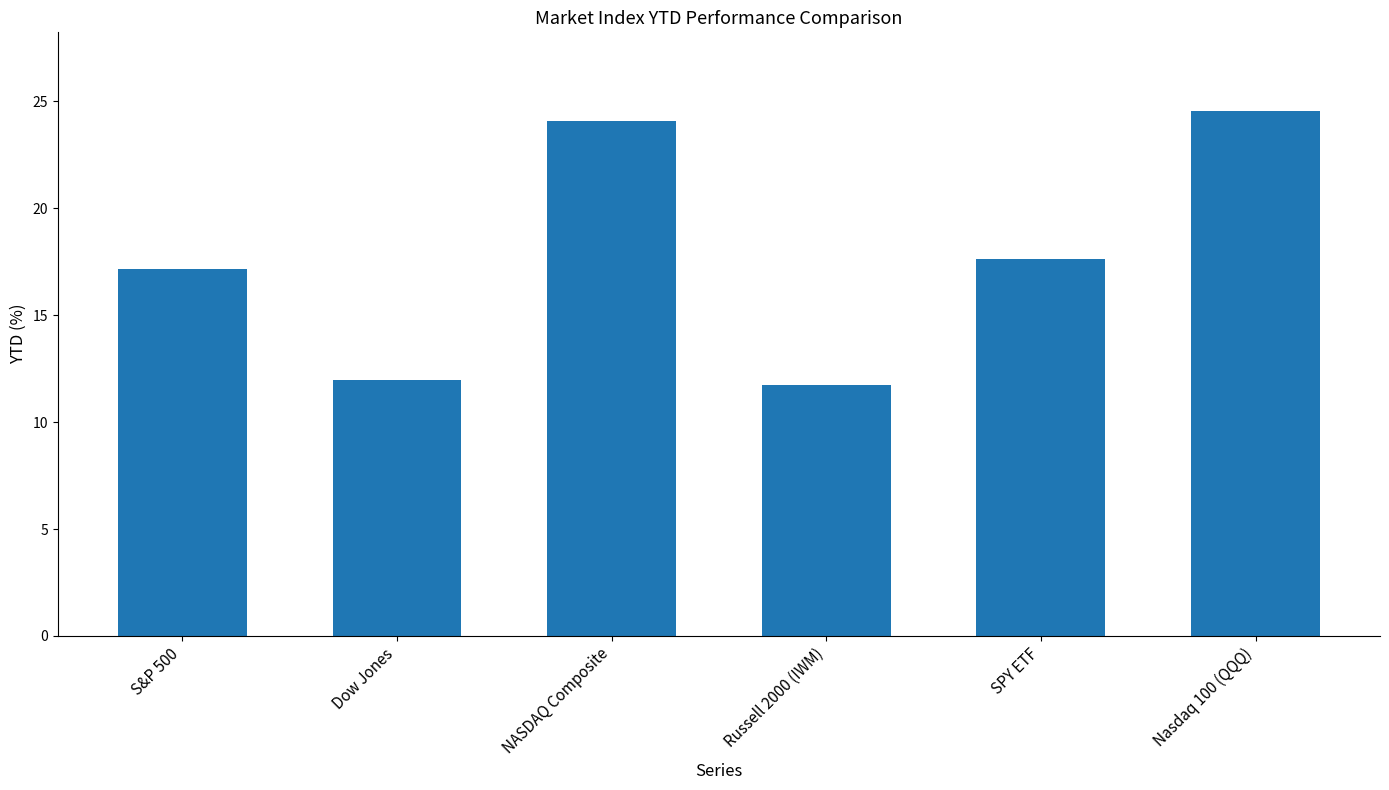

List the labels in order of value, largest first.

Nasdaq 100 (QQQ), NASDAQ Composite, SPY ETF, S&P 500, Dow Jones, Russell 2000 (IWM)